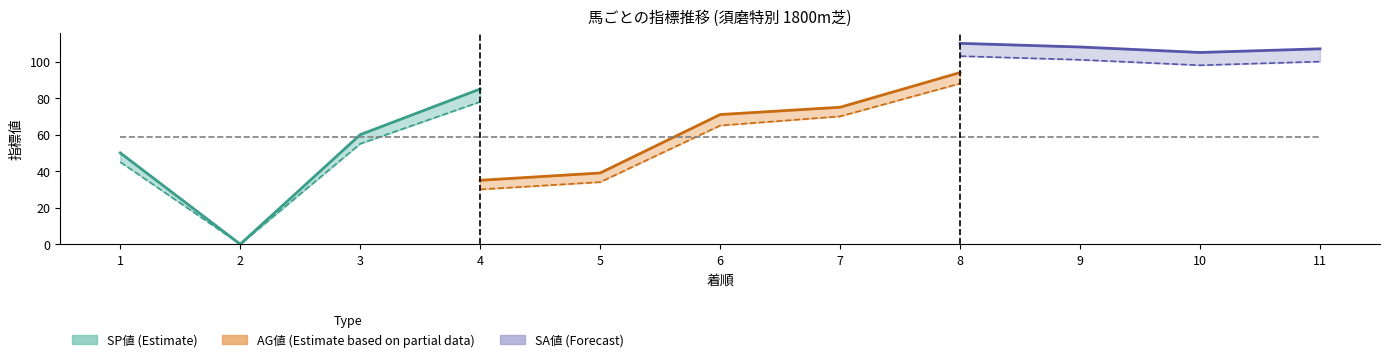

At which label does SP値 first exceed 55?

3